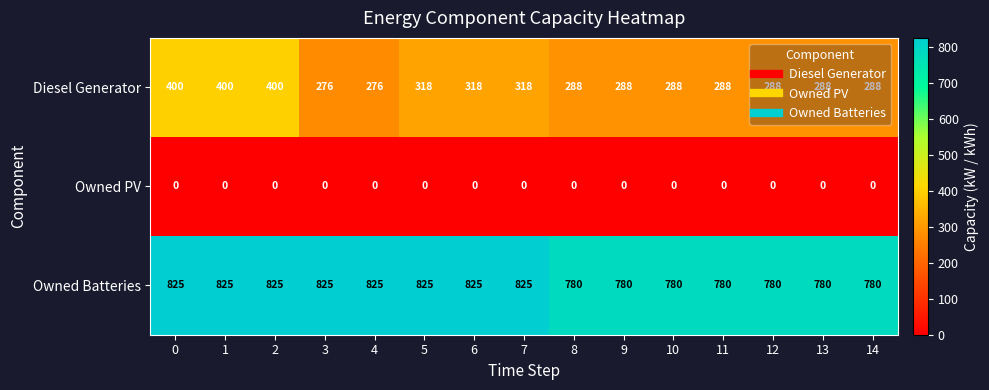

What is the spread (max minus min) of values at 1?

825